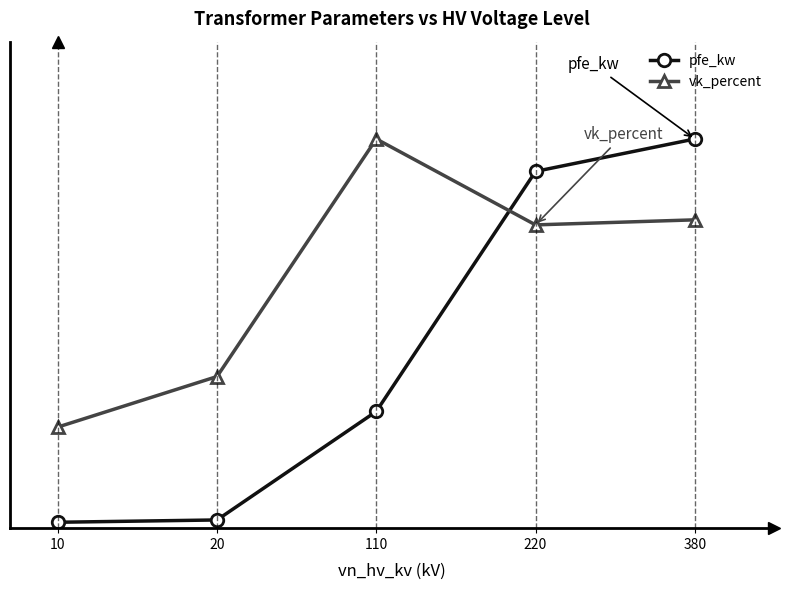

Is the value of vk_percent at 220 greater than the value of pfe_kw at 220?

No